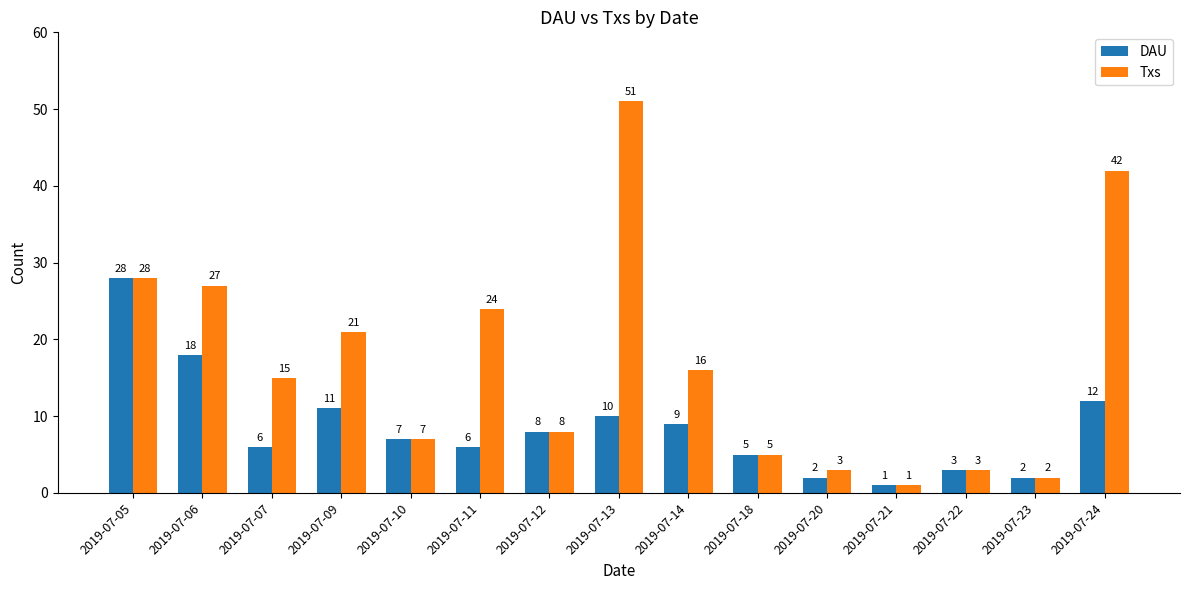

How many series are shown in this chart?

2